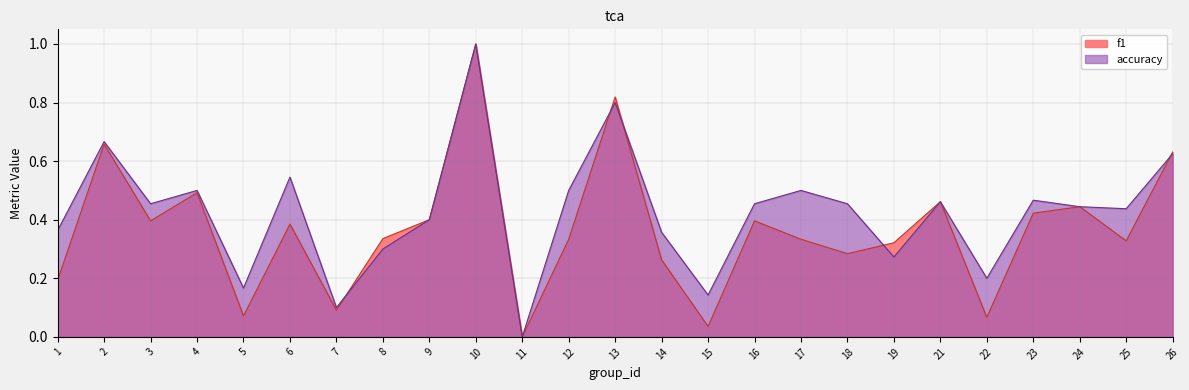

After their last crossing, which series has the higher values: accuracy or f1?

f1